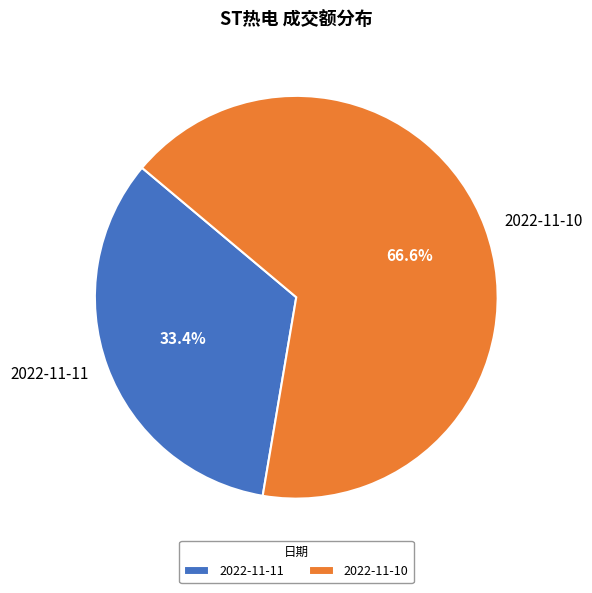

Rank the categories by value from lowest to highest.

2022-11-11, 2022-11-10